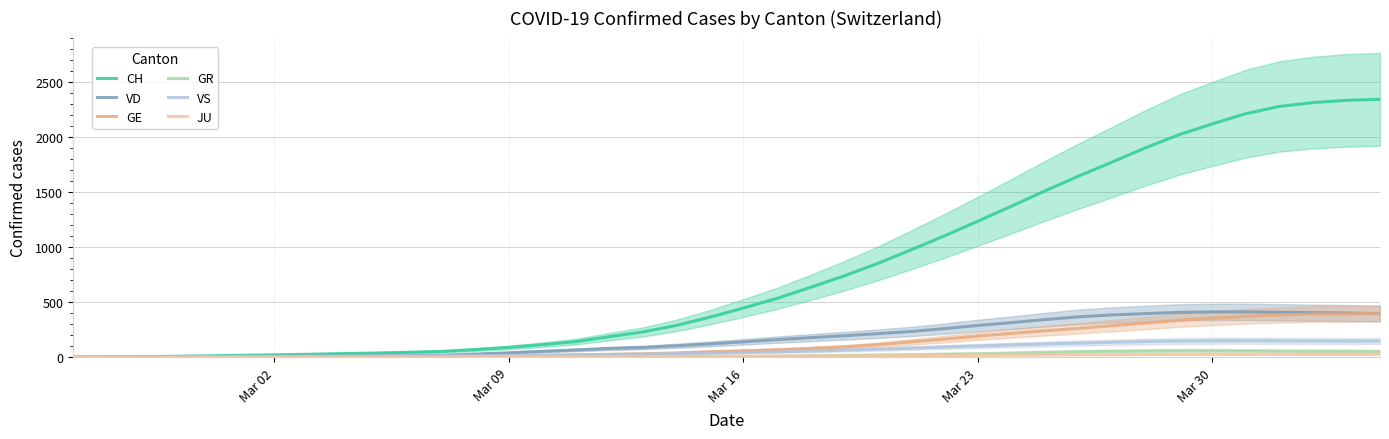

True or false: CH has more than 2 points higher than both neighbors.

False